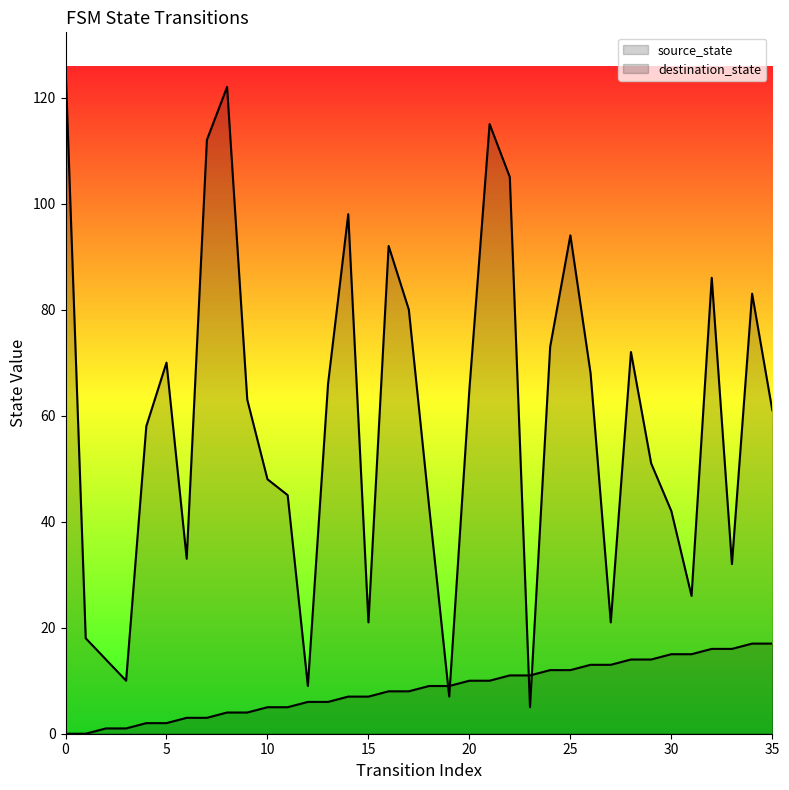

How many data points in destination_state are above 63?

17